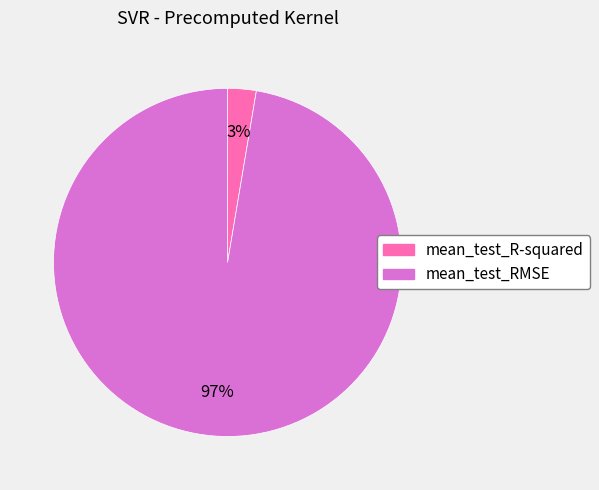

True or false: mean_test_R-squared accounts for 10% of the total.

False